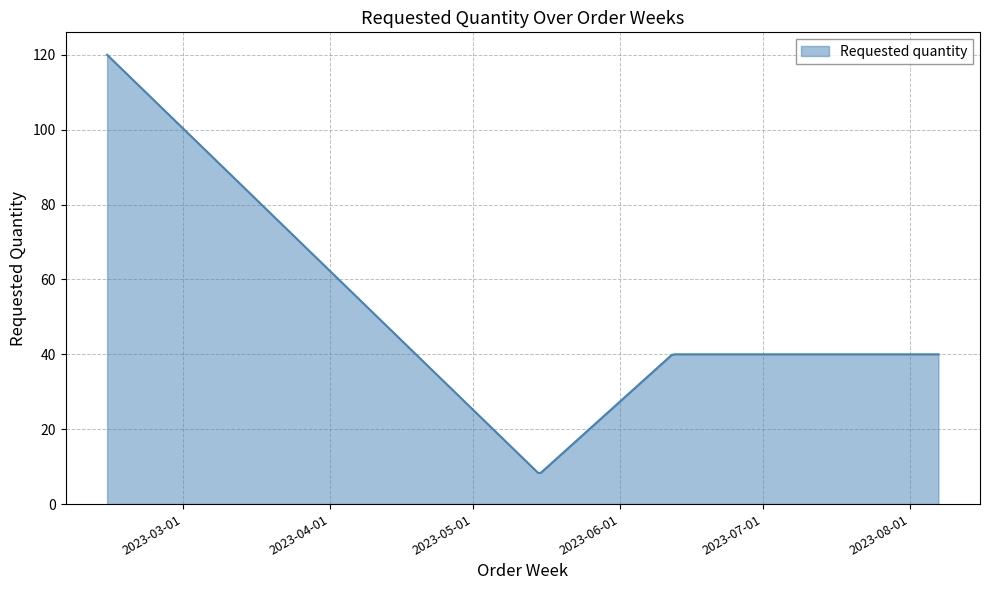

What is the difference between the maximum and minimum values?

111.7